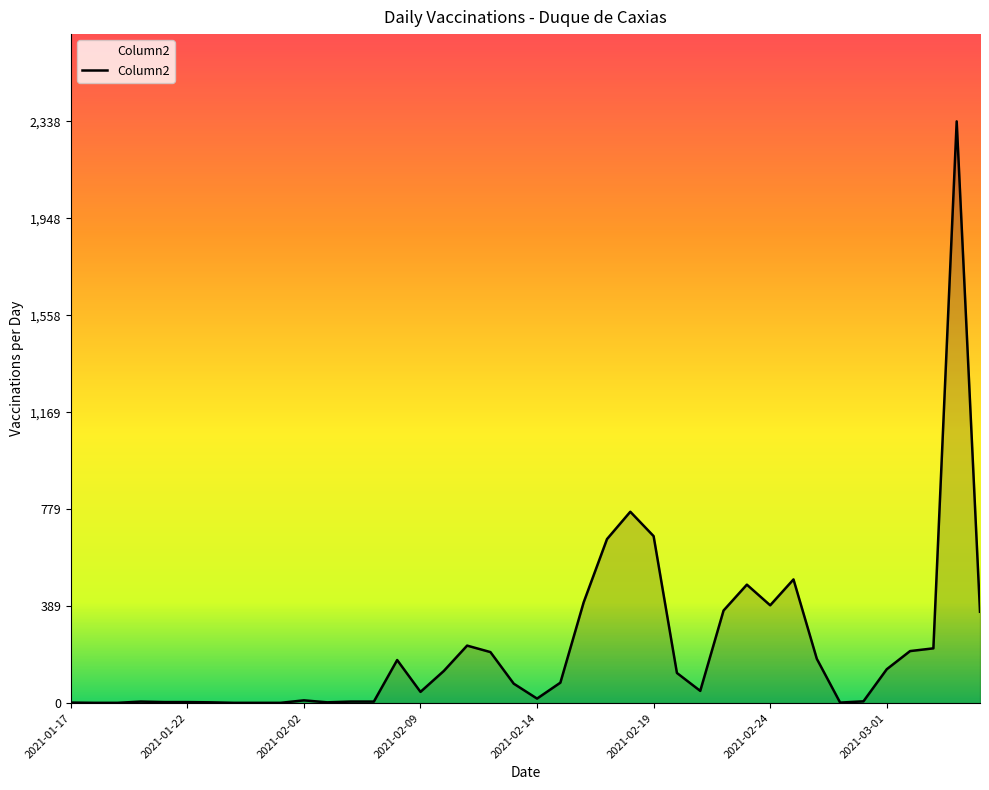

How many values are below 82?

20